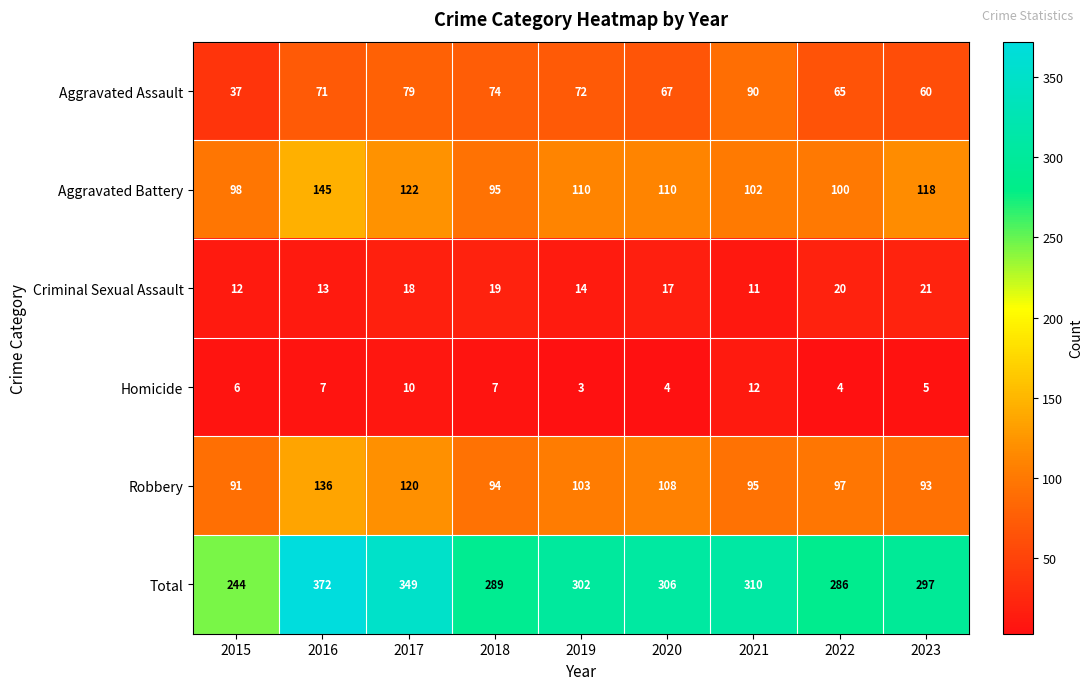

At how many categories does at least one series exceed 83?

9